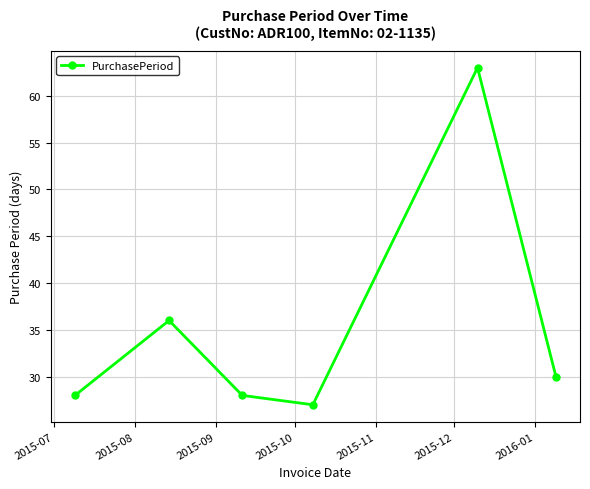

Reading left to right, extract all data points from this chart.

28	36	28	27	63	30